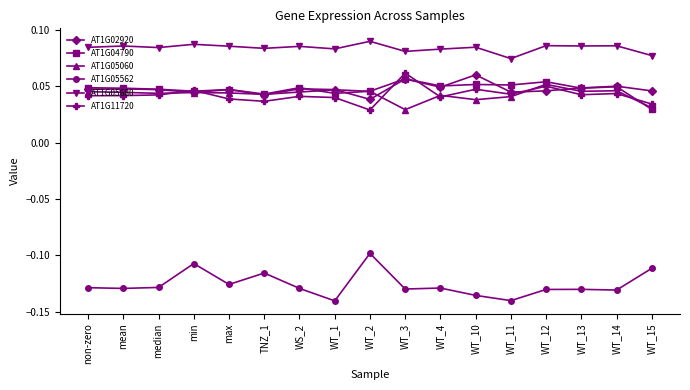

True or false: AT1G02920 has more than 0 interior local peaks.

True